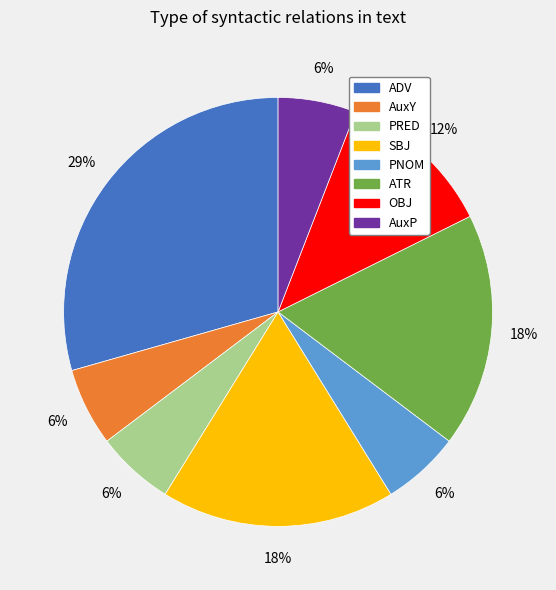

Which category has the biggest portion of the pie?

ADV